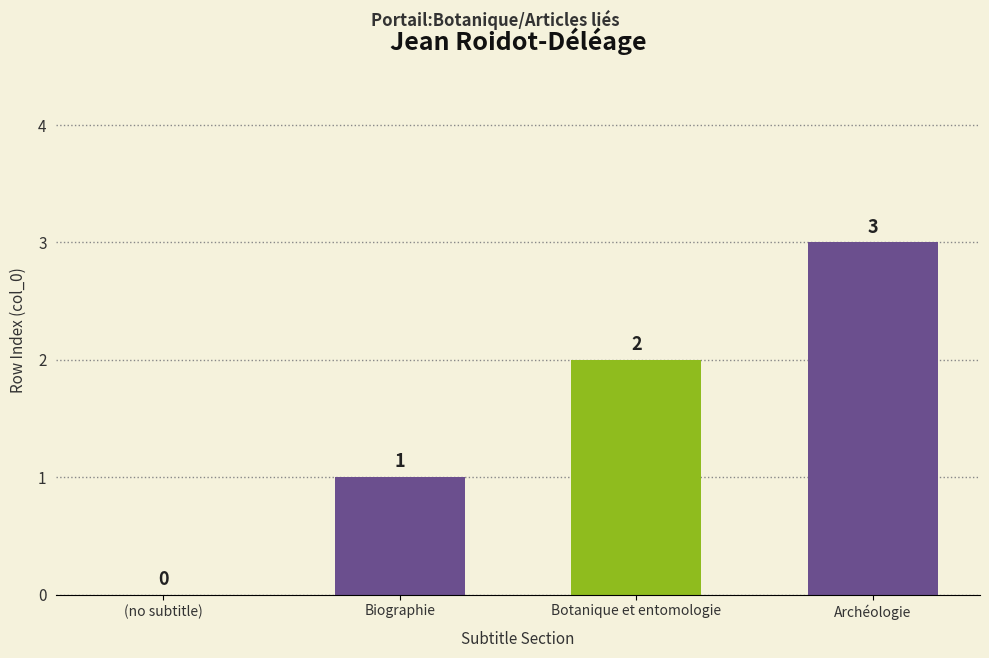

What is the maximum value shown in the chart?

3